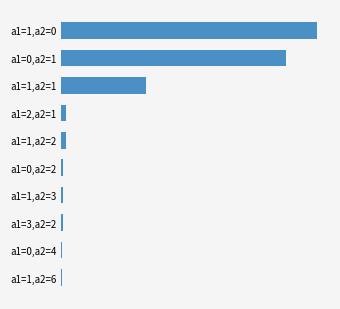

Are the bars horizontal?

Yes